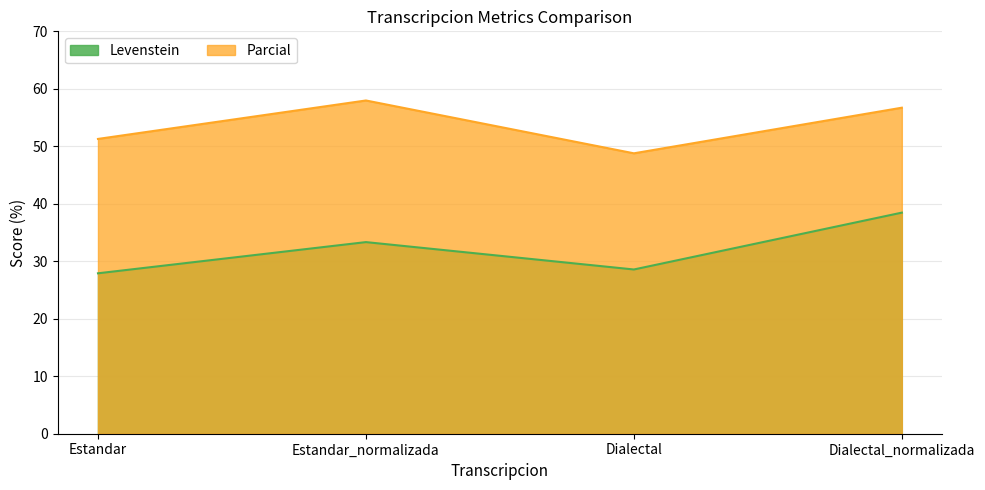

Which series has the widest spread of values?

Levenstein